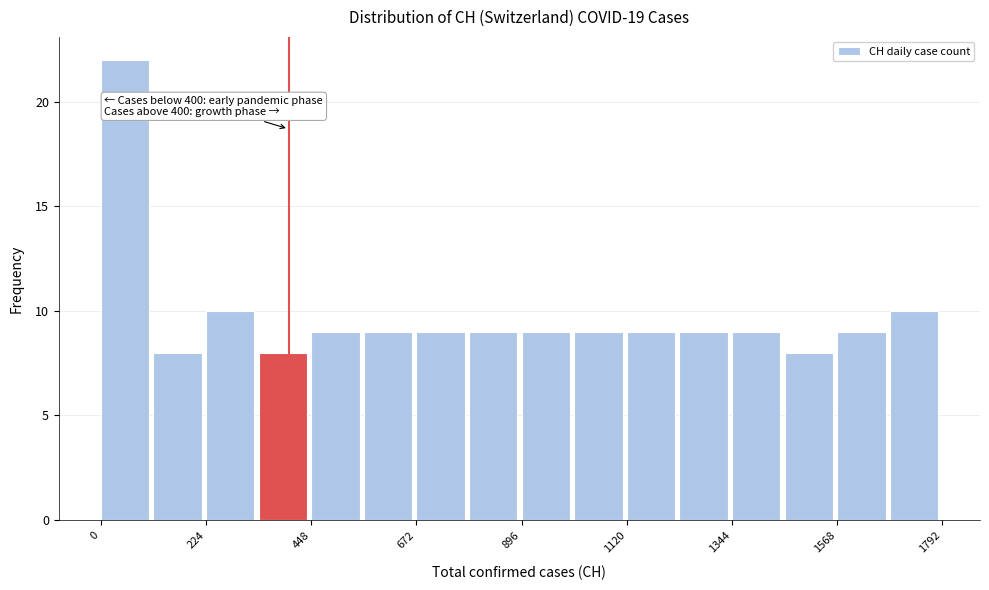

Around what value on the x-axis is the tallest bar? Give the approximate position of its centre, as read against the axis.

50